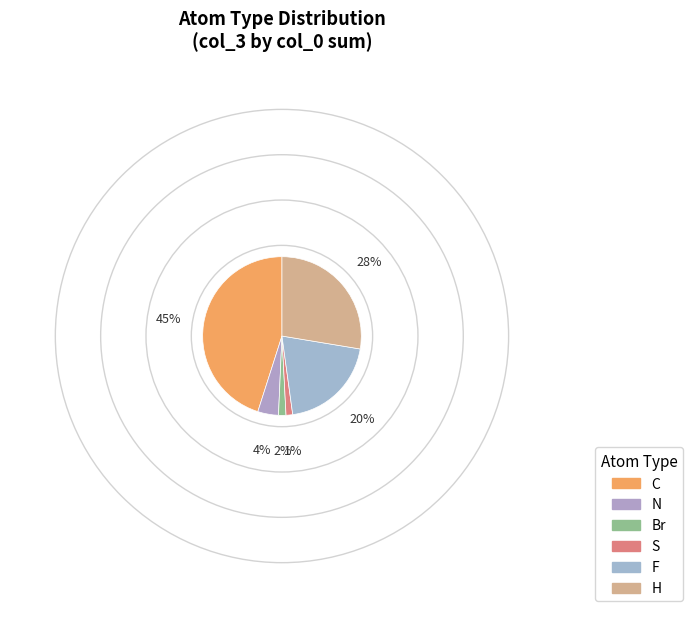

Count the number of slices in the pie.

6